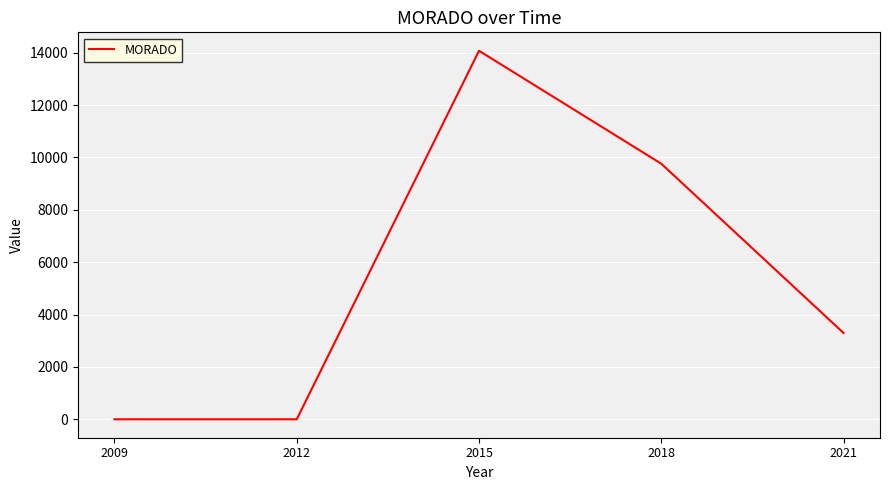

At which label is the value closest to 7038?

2018